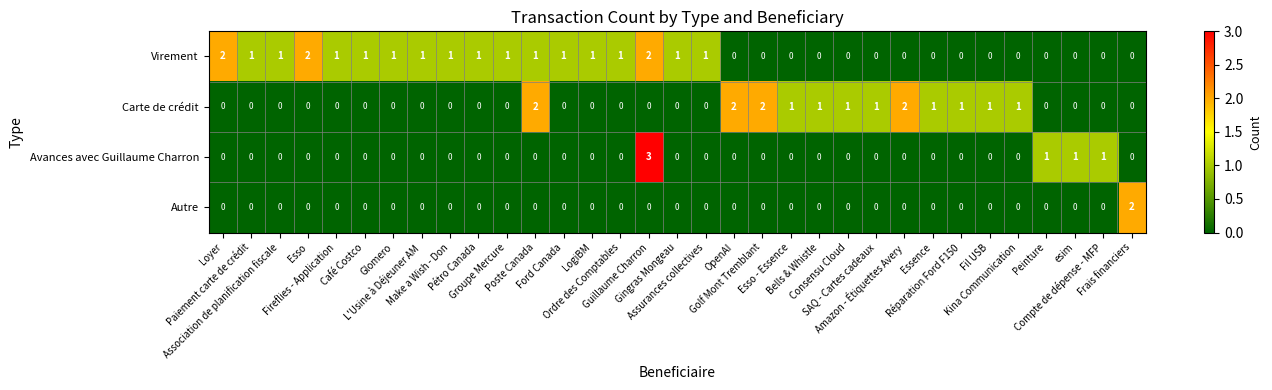

How many Virement values are between 0 and 1?

30